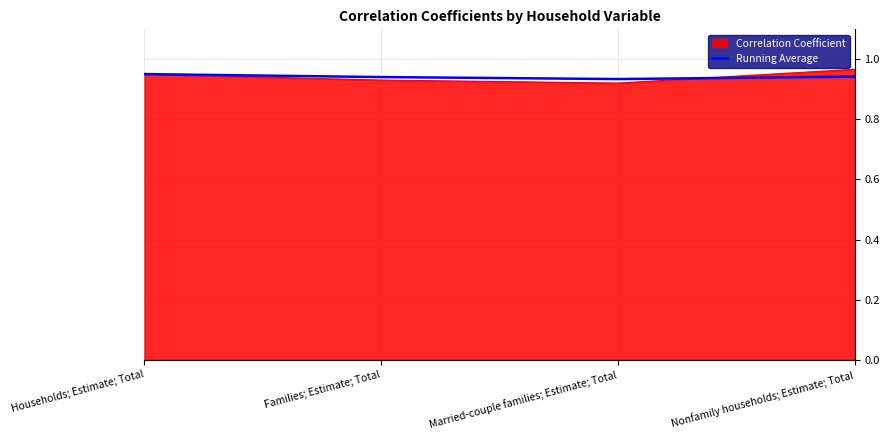

At how many categories does at least one series exceed 0?

4